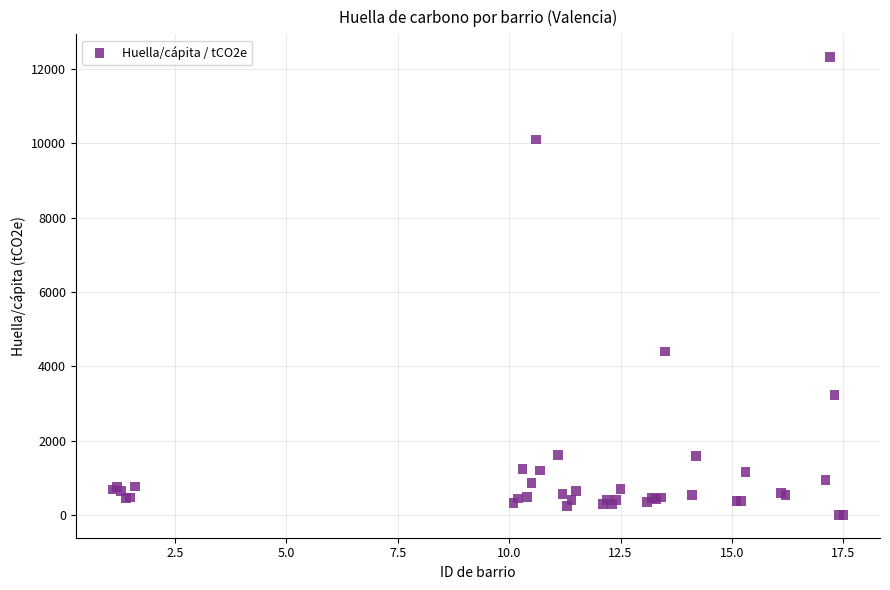

What Y value in the scatter plot is closest to 6159?

4395.8